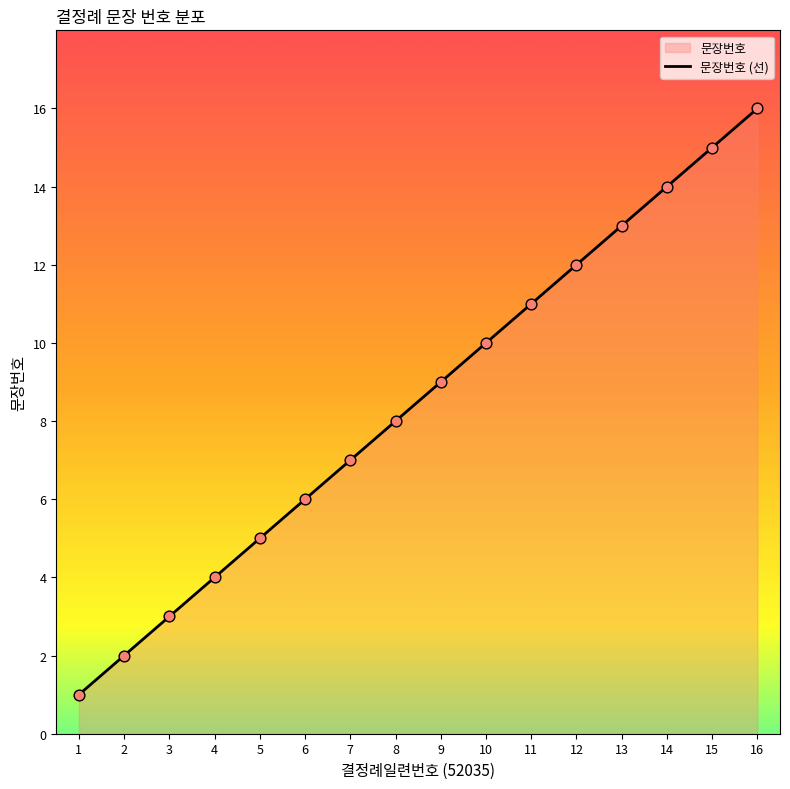

Which has a higher value, 6 or 8?

8